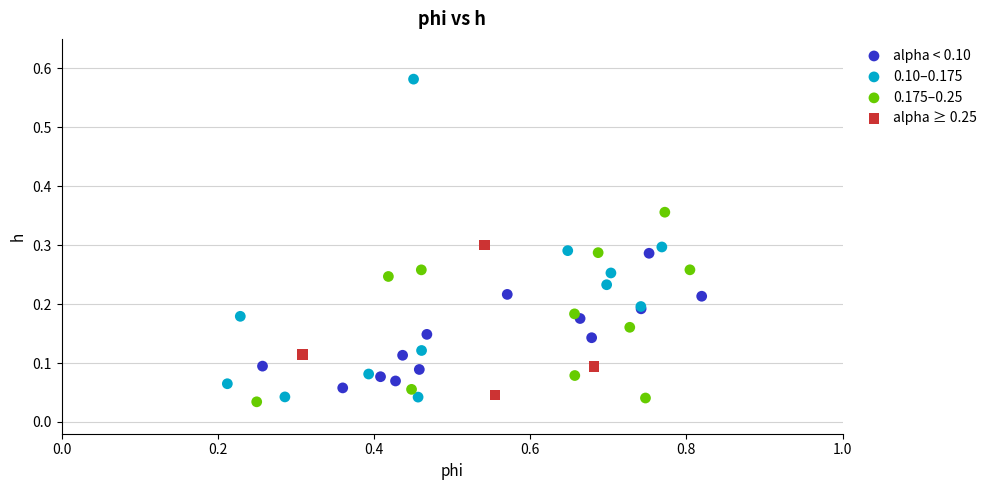

Which series has the widest spread of Y values?

0.10–0.175